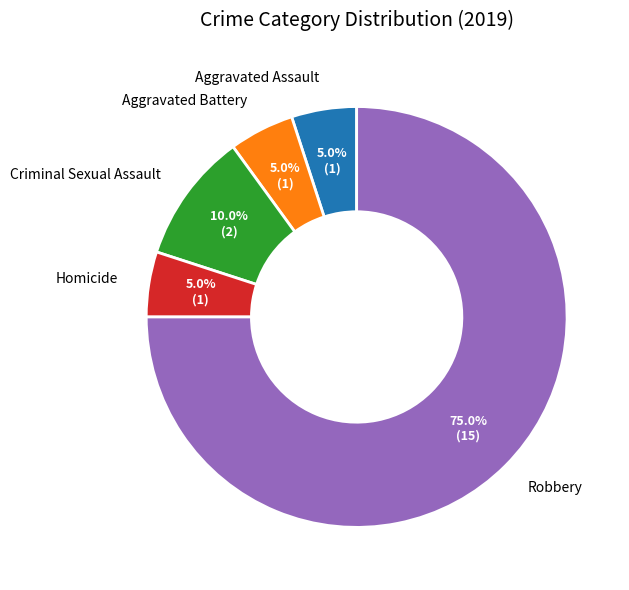

To the nearest percent, what portion does Aggravated Battery represent?

5%